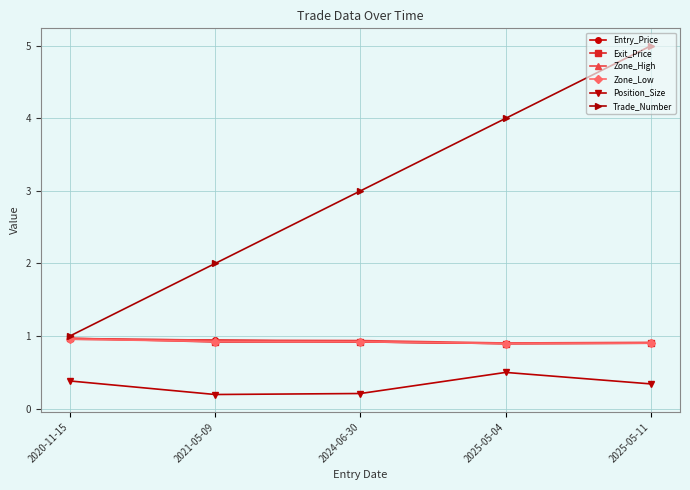

How many lines are shown in the chart?

6